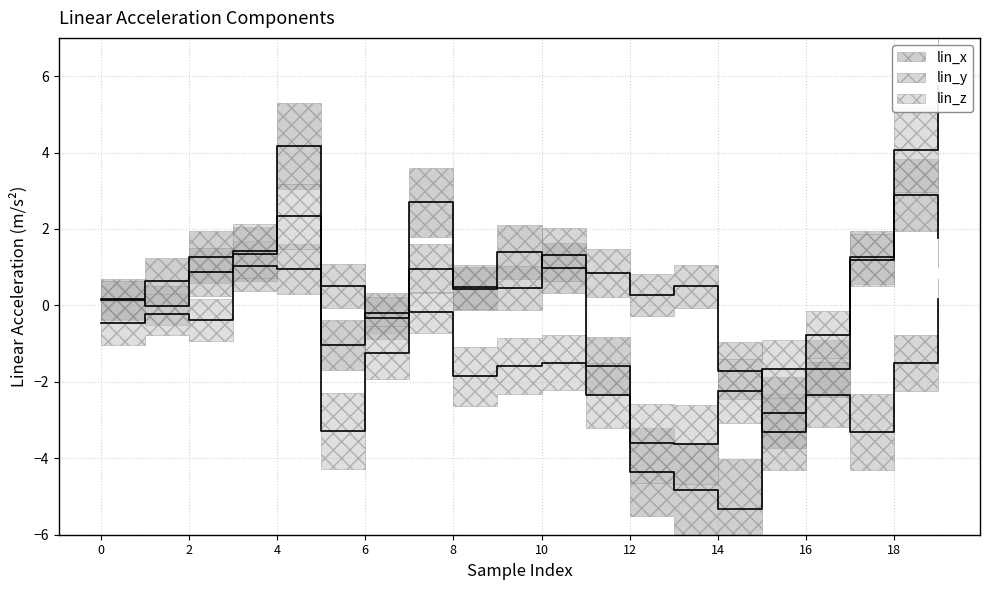

True or false: lin_x has a value of -4.8 at 13.

True